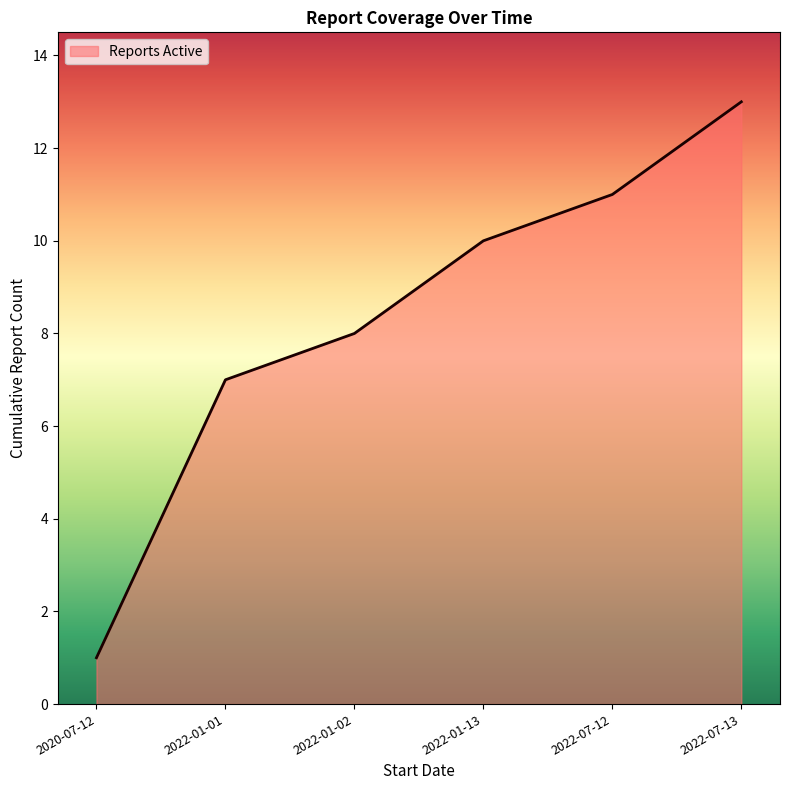

How many categories are shown in the chart?

6